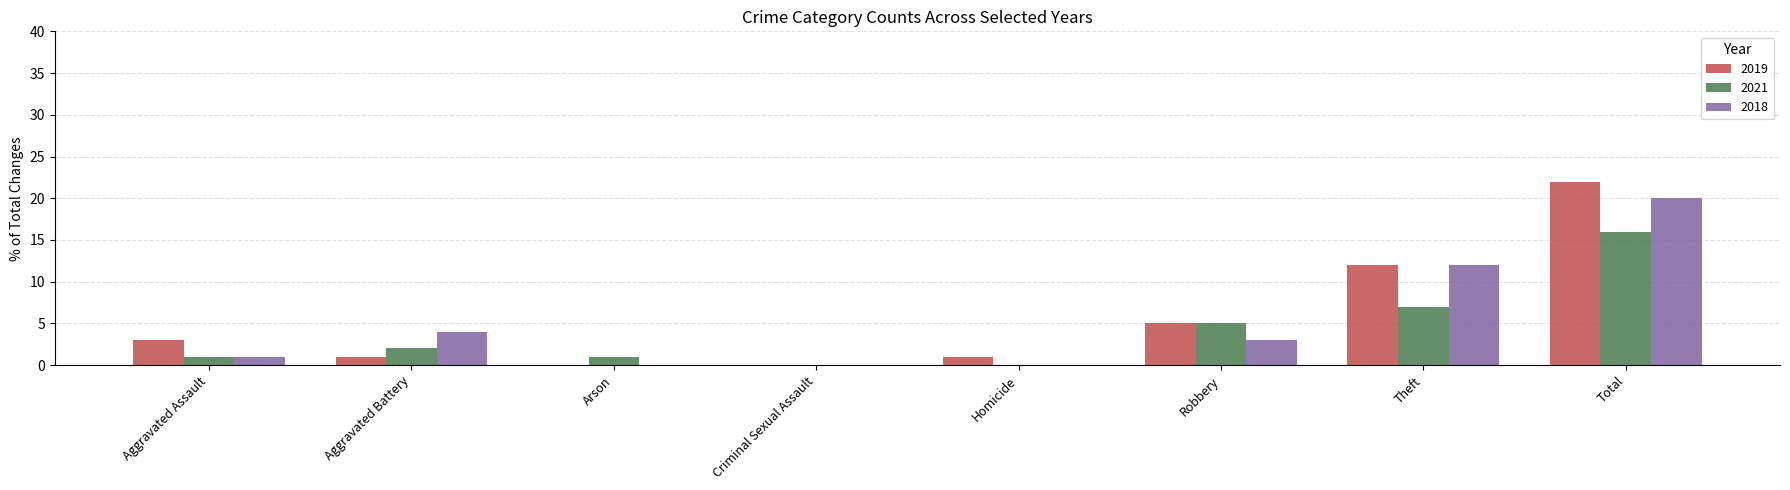

The 2021 series shows 27 at Total. True or false?

False